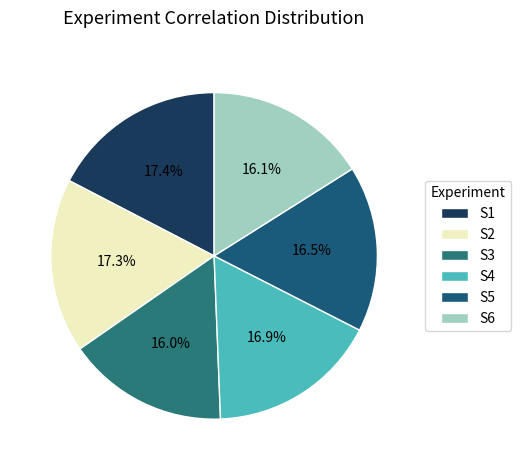

To the nearest percent, what is the average slice percentage?

17%